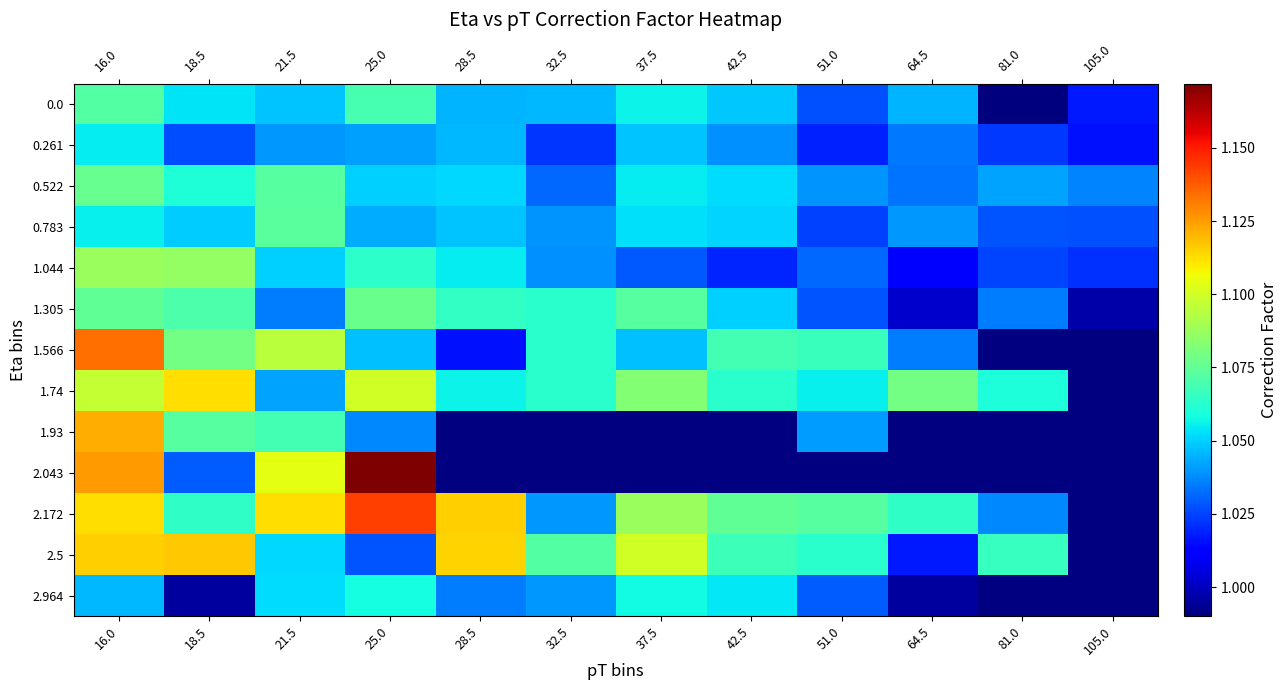

What is the smallest value displayed?

1.0